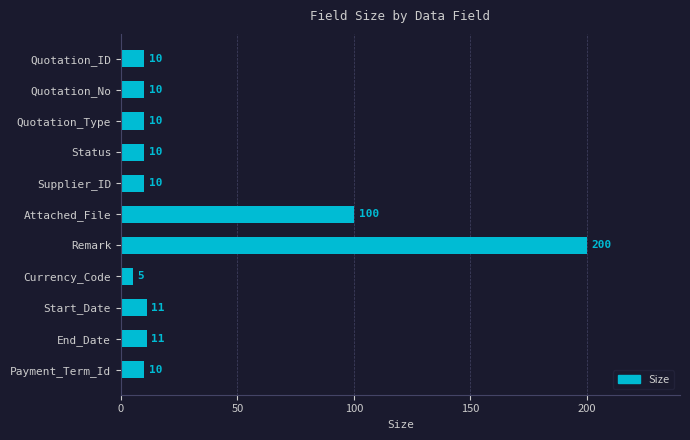

Which category has the highest value across all series?

Remark